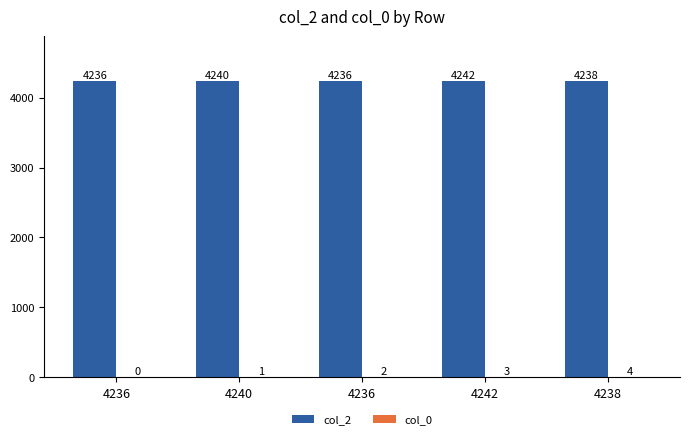

How many groups of bars are there?

5